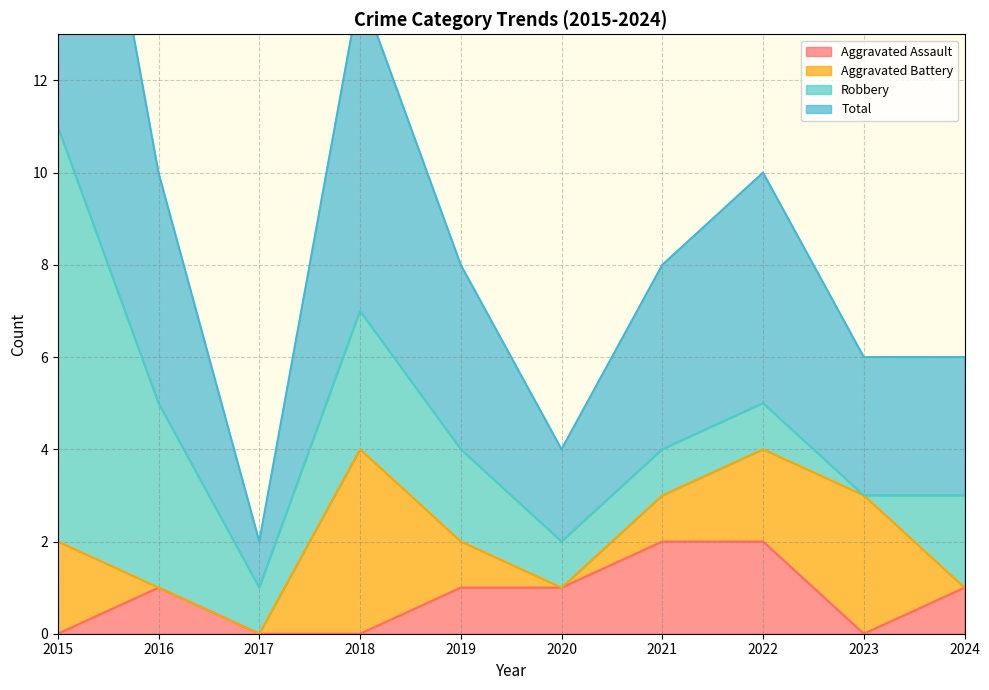

True or false: Aggravated Assault has a value of 2 at 2021.

True